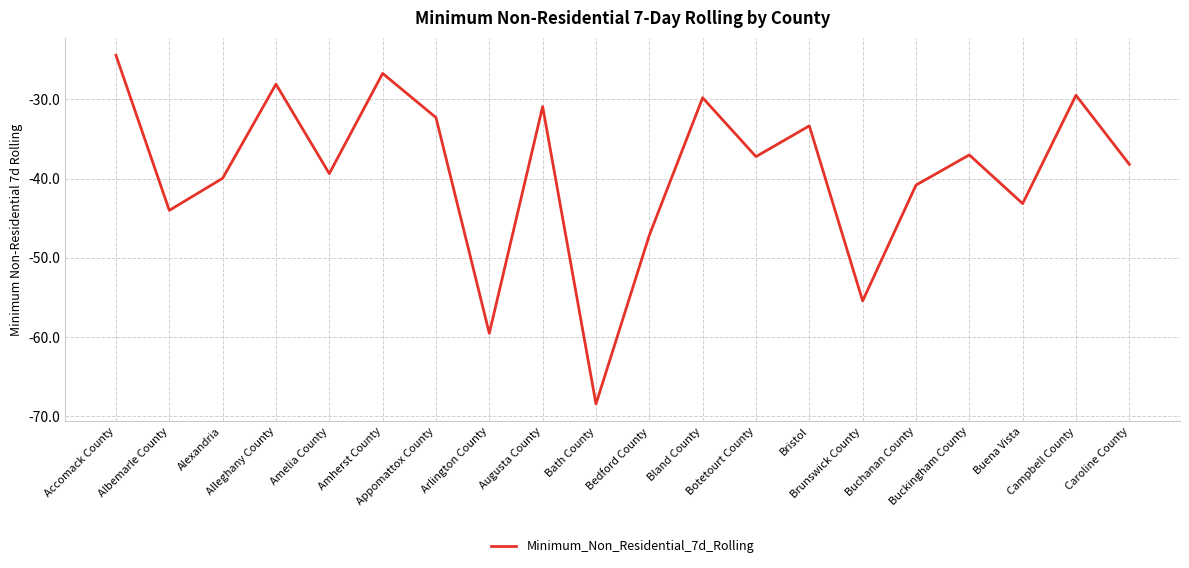

Which has a higher value, Botetourt County or Alexandria?

Botetourt County